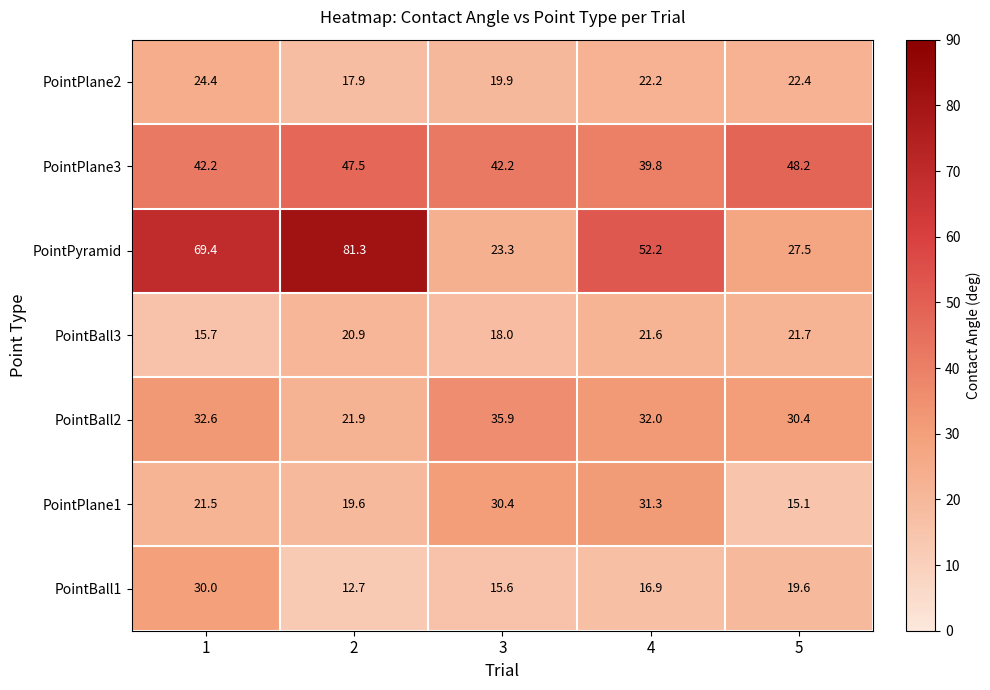

How many values in the PointPyramid series exceed 52?

3